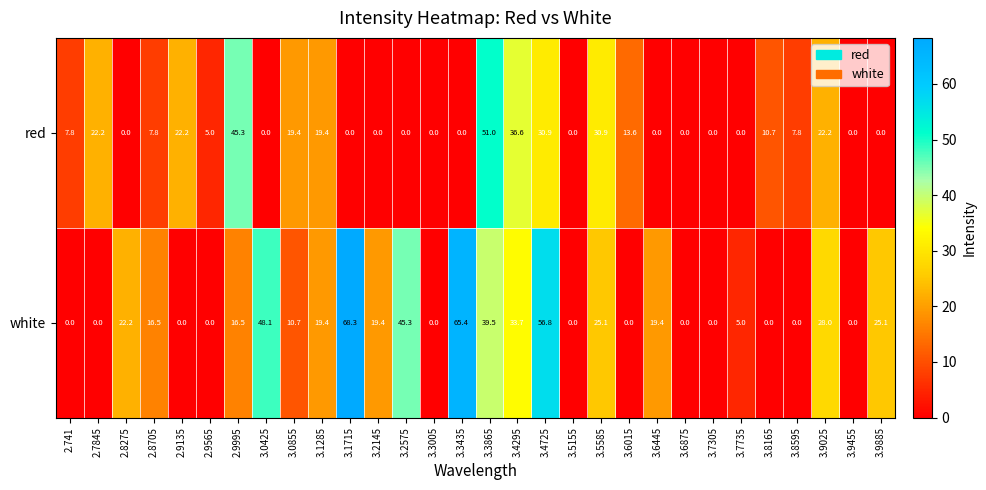

At which label does white reach its peak?

3.1715